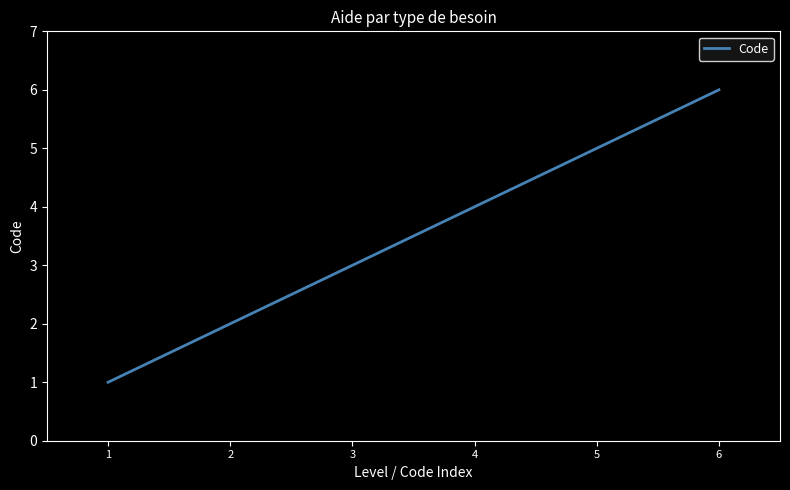

Is it true that the value at 4 is 1?

False